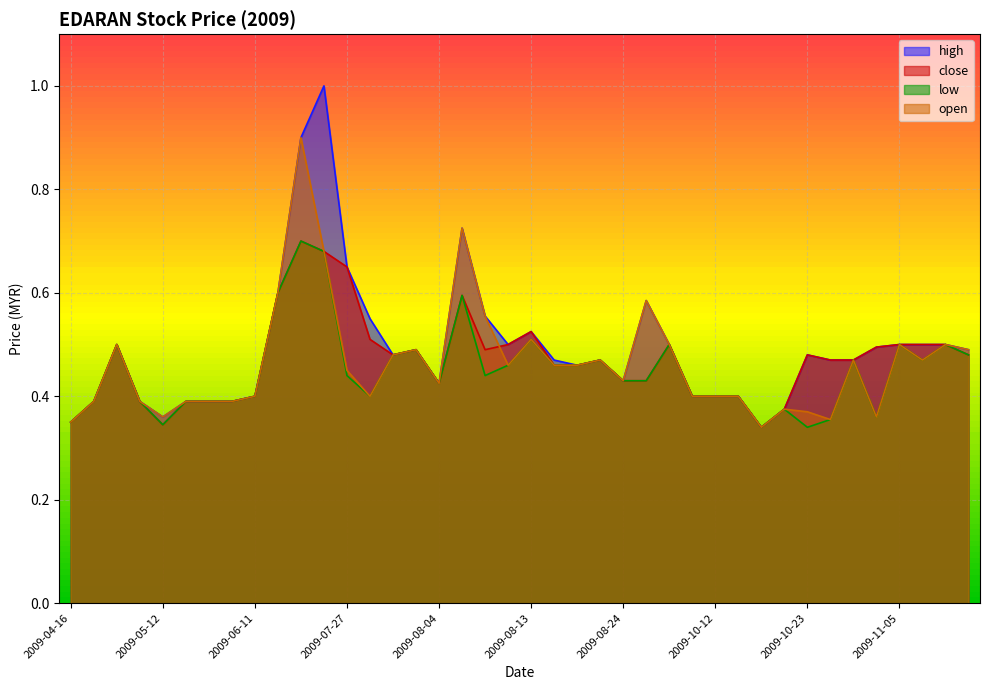

How many lines are shown in the chart?

4